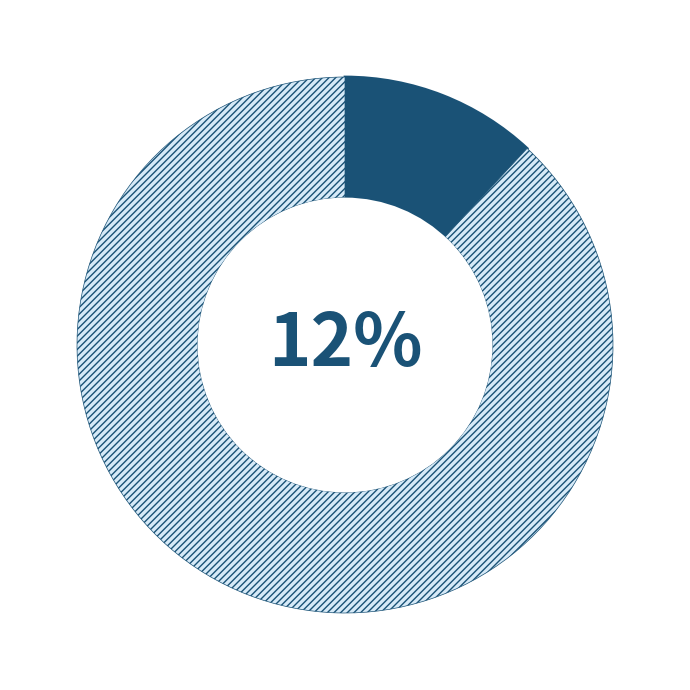

Which has a higher value, R-squared or RMSE?

RMSE